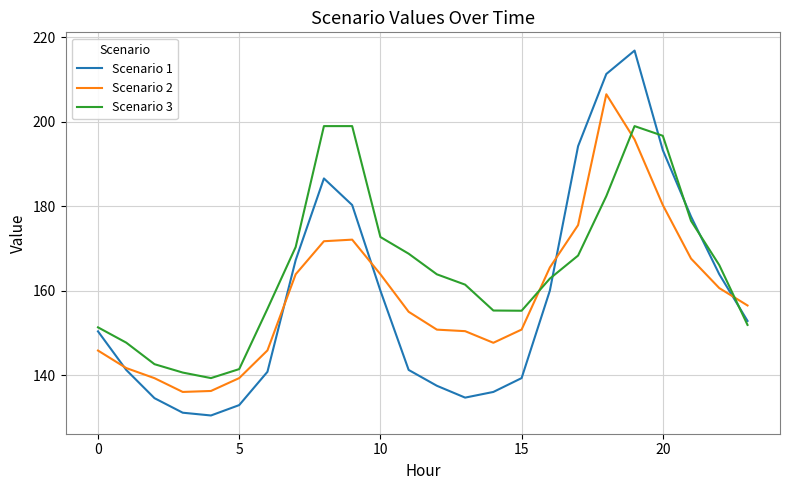

What are all the series names shown in the legend?

Scenario 1, Scenario 2, Scenario 3